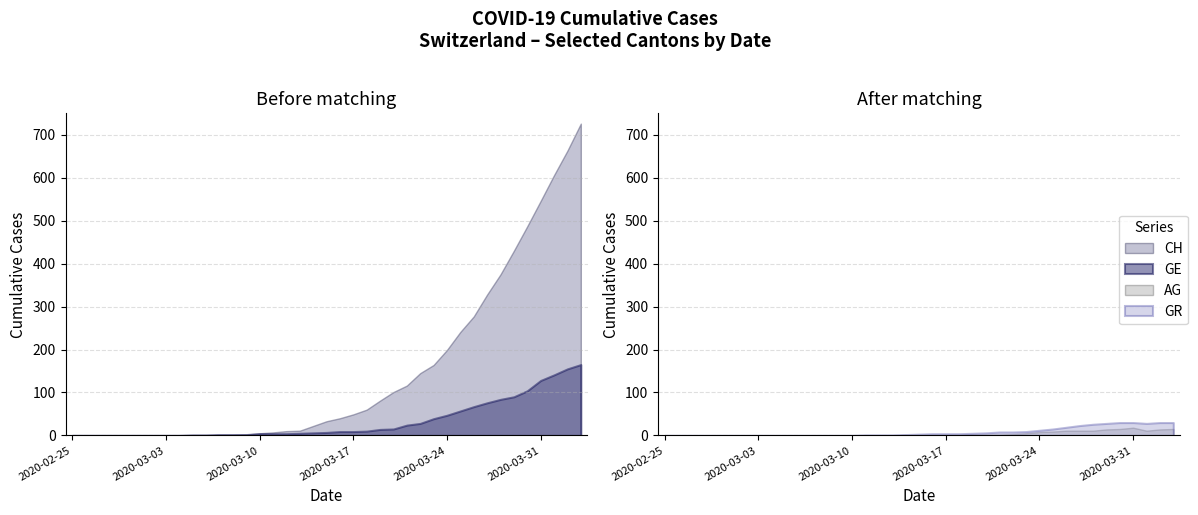

What is the difference between the highest and lowest values at 2020-03-21?

114